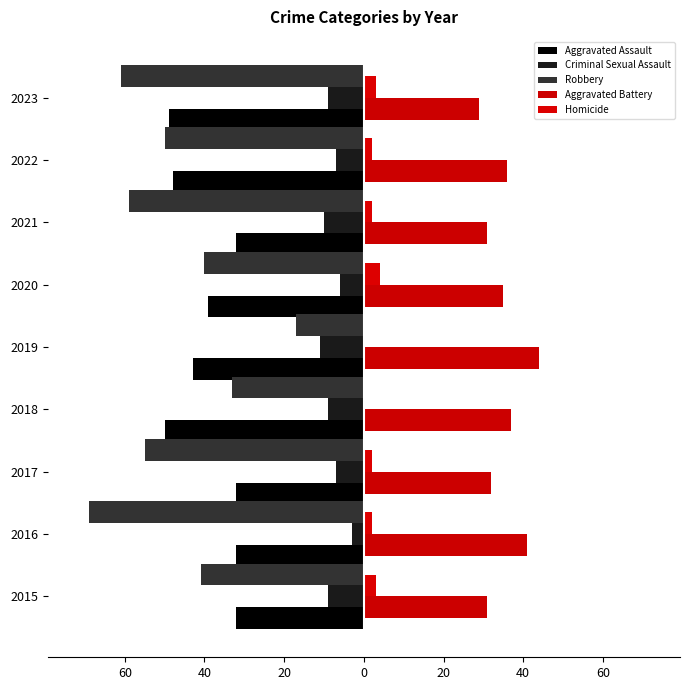

Does the chart contain stacked bars?

No